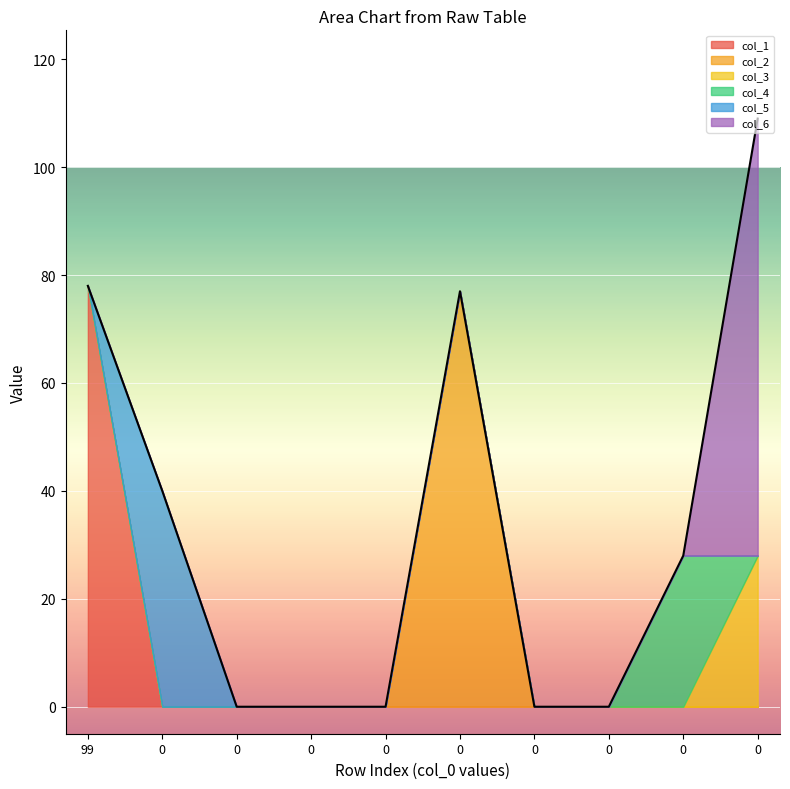

The col_2 series shows 37 at 0. True or false?

False